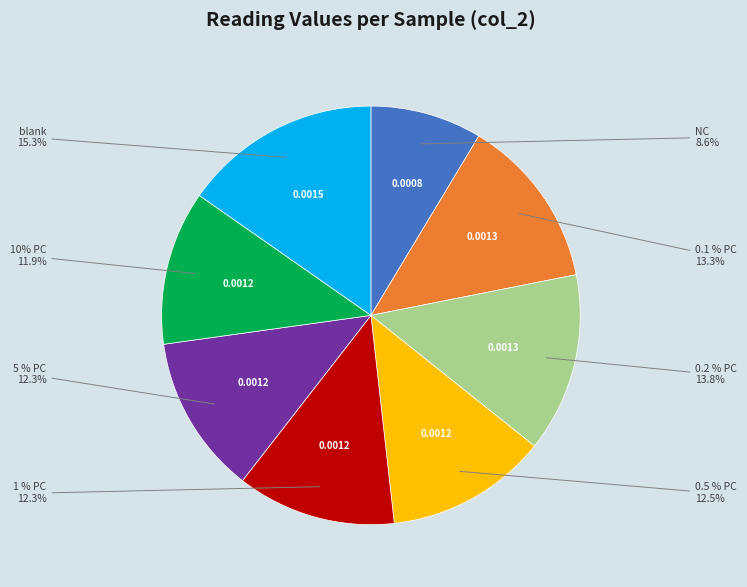

True or false: 0.2 % PC accounts for 14% of the total.

True